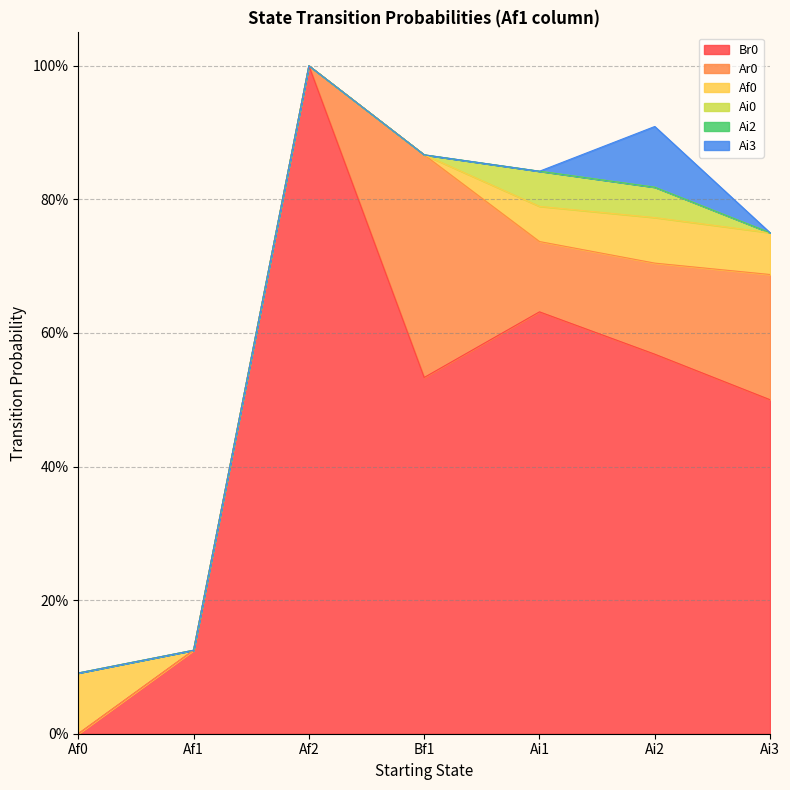

What is the label of the 5th point from the right?

Af2